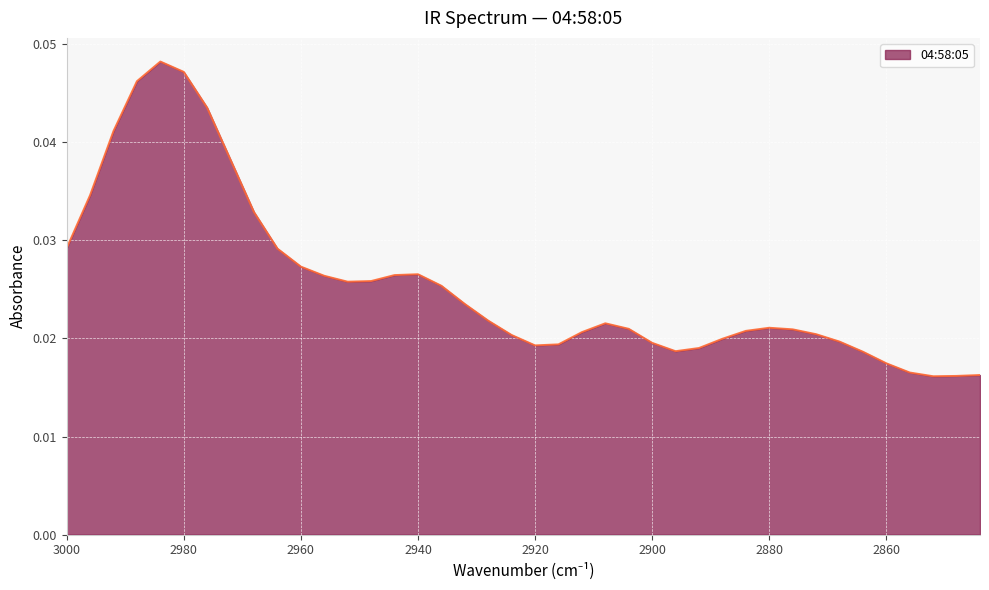

Rank the categories by value from highest to lowest.

2984, 2980, 2988, 2976, 2992, 2972, 2996, 2968, 3000, 2964, 2960, 2940, 2944, 2956, 2948, 2952, 2936, 2932, 2928, 2908, 2880, 2904, 2876, 2884, 2912, 2872, 2924, 2888, 2868, 2900, 2916, 2920, 2892, 2896, 2864, 2860, 2856, 2844, 2848, 2852